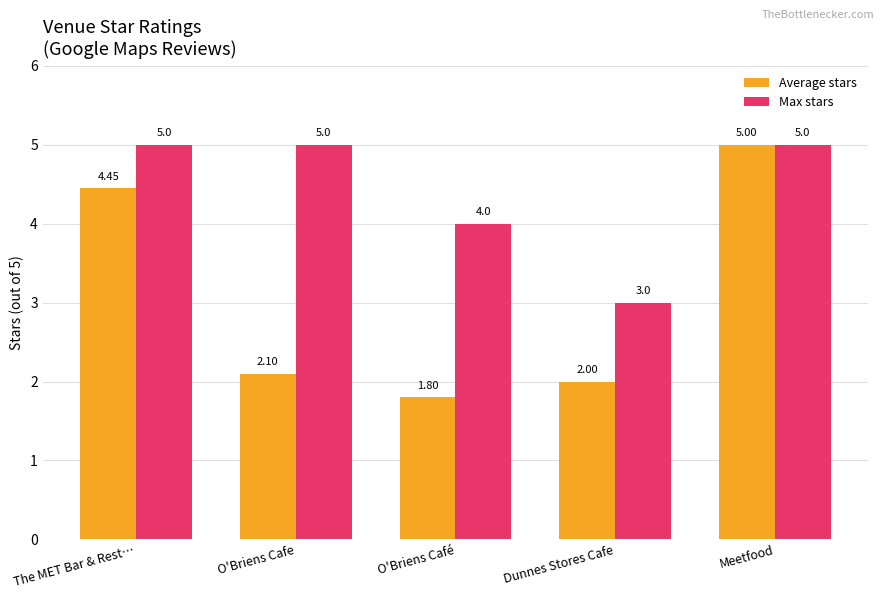

At which label does Average stars reach its minimum?

O'Briens Café